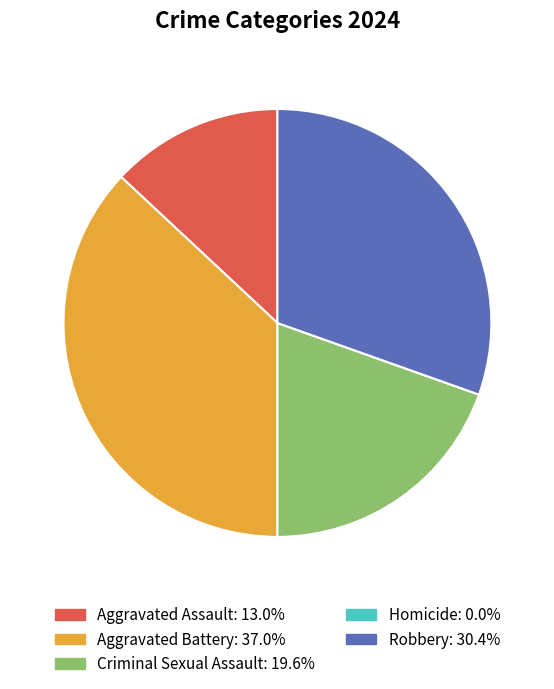

Which category has the biggest portion of the pie?

Aggravated Battery